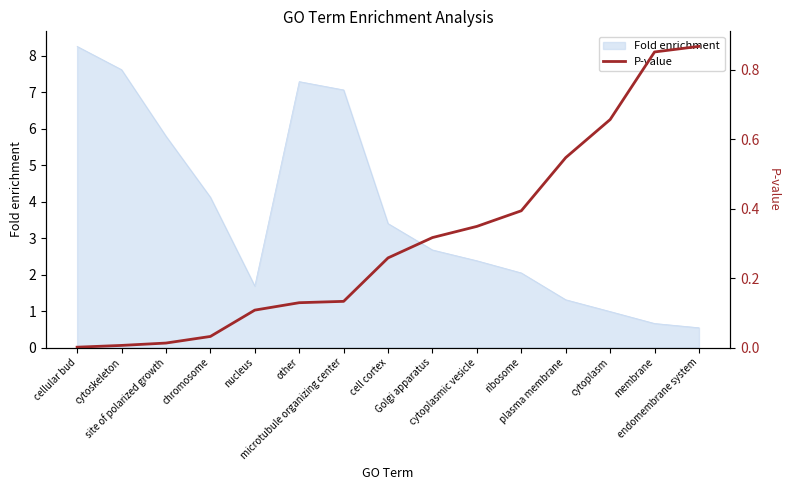

What is the highest value of the Fold enrichment series?

8.3